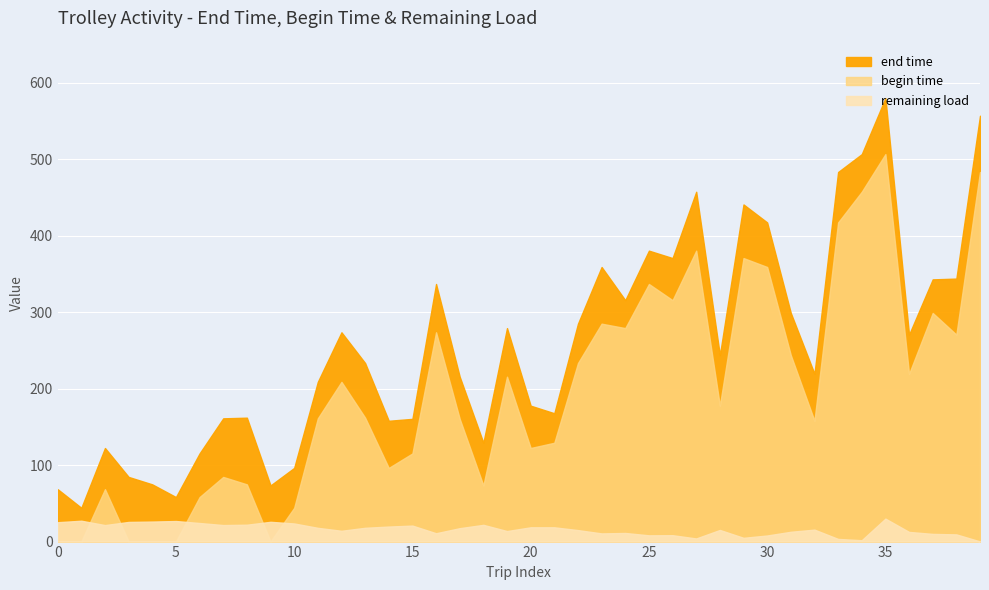

Does the chart display data point markers on the line(s)?

No